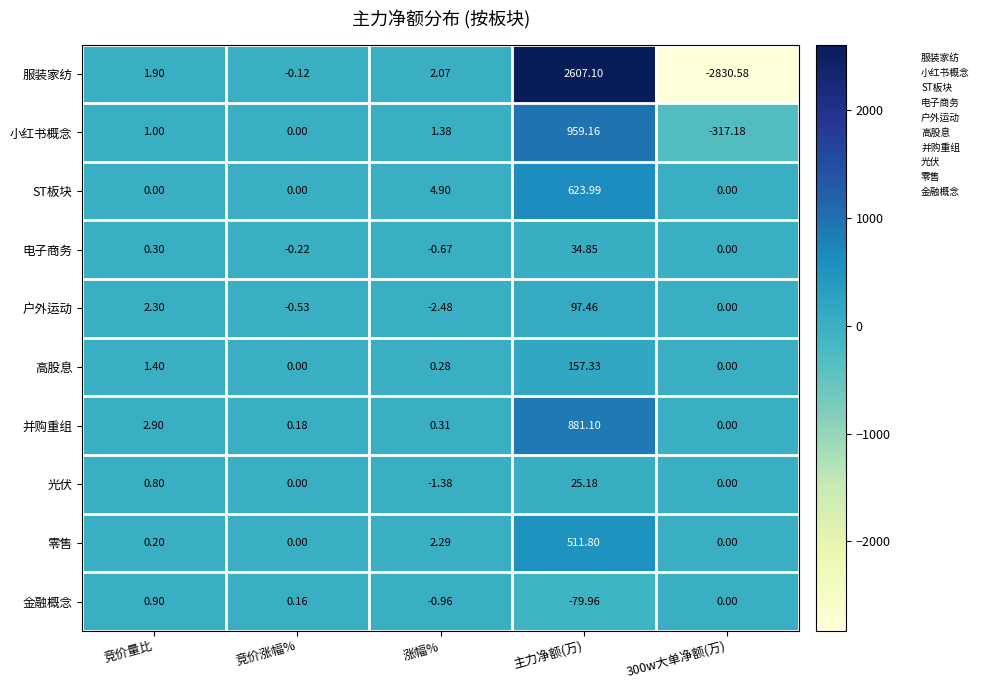

Which series has the largest range (max minus min)?

服装家纺